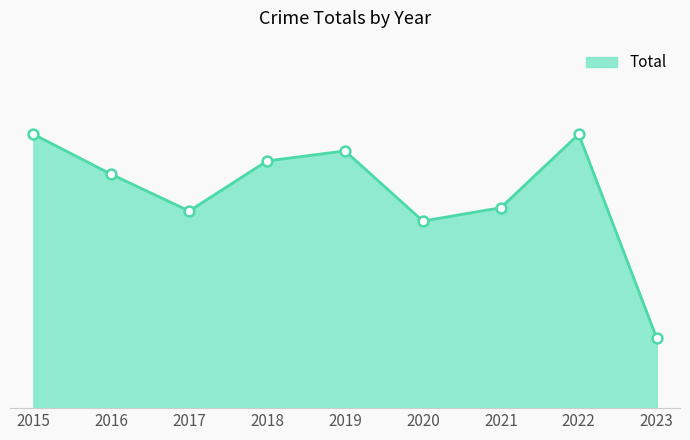

Is this an area chart (filled region under the line)?

Yes